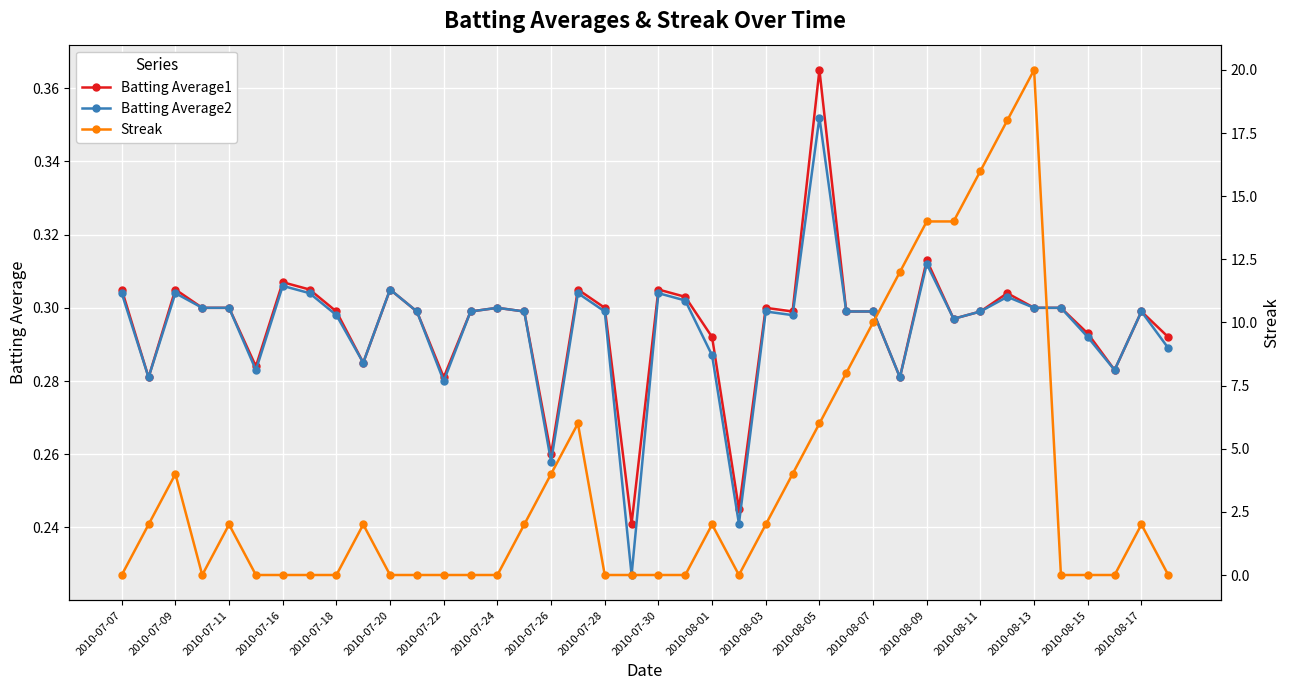

Reading left to right, list all the values displayed in this chart.

Batting Average1: 0.3	0.3	0.3	0.3	0.3	0.3	0.3	0.3	0.3	0.3	0.3	0.3	0.3	0.3	0.3	0.3	0.3	0.3	0.3	0.2	0.3	0.3	0.3	0.2	0.3	0.3	0.4	0.3	0.3	0.3	0.3	0.3	0.3	0.3	0.3	0.3	0.3	0.3	0.3	0.3
Batting Average2: 0.3	0.3	0.3	0.3	0.3	0.3	0.3	0.3	0.3	0.3	0.3	0.3	0.3	0.3	0.3	0.3	0.3	0.3	0.3	0.2	0.3	0.3	0.3	0.2	0.3	0.3	0.4	0.3	0.3	0.3	0.3	0.3	0.3	0.3	0.3	0.3	0.3	0.3	0.3	0.3
Streak: 0.0	2.0	4.0	0.0	2.0	0.0	0.0	0.0	0.0	2.0	0.0	0.0	0.0	0.0	0.0	2.0	4.0	6.0	0.0	0.0	0.0	0.0	2.0	0.0	2.0	4.0	6.0	8.0	10.0	12.0	14.0	14.0	16.0	18.0	20.0	0.0	0.0	0.0	2.0	0.0